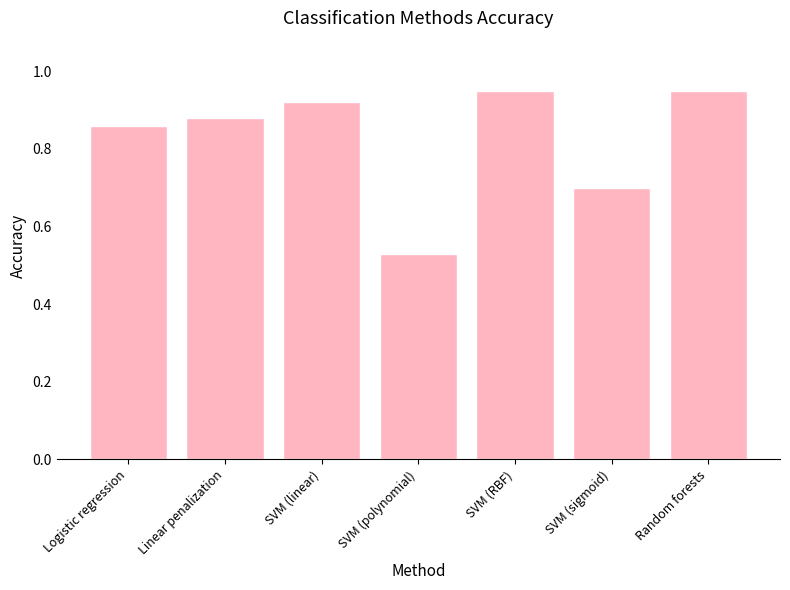

Count the values in the range 0 to 1.

7